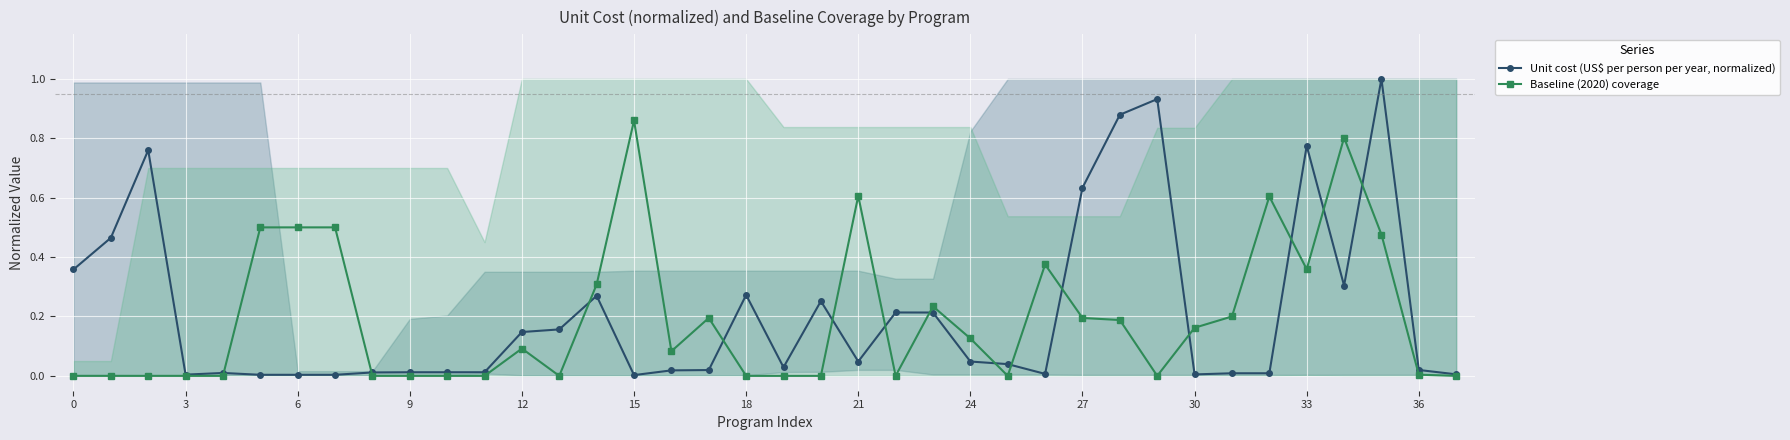

True or false: Unit cost (US$ per person per year, normalized) has more than 1 points higher than both neighbors.

True